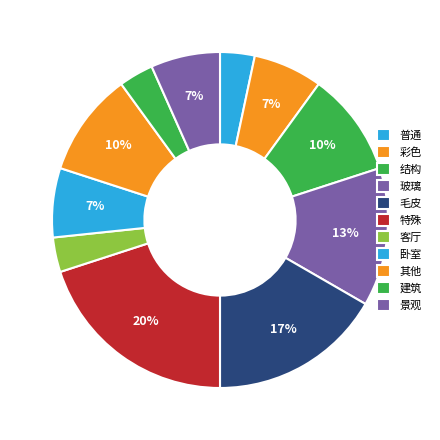

How many slices are in this pie chart?

11